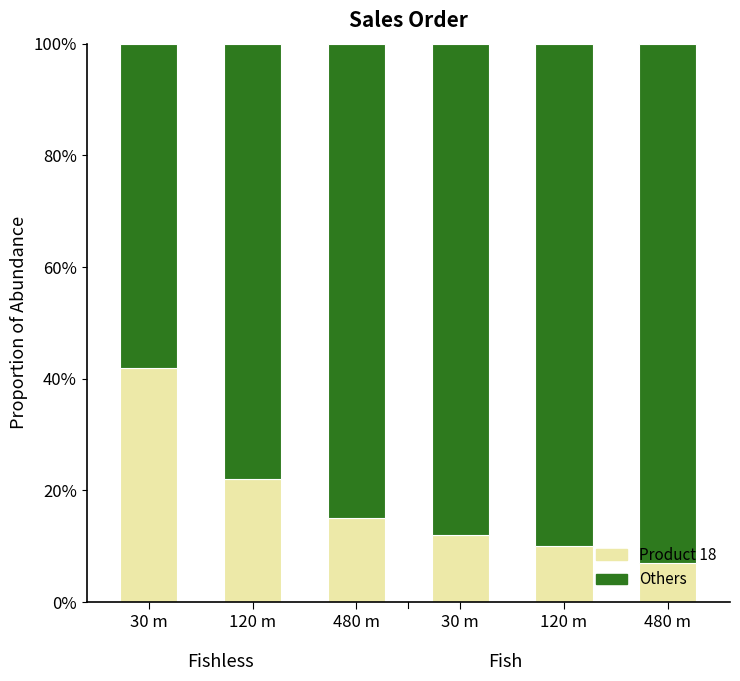

Are the bars grouped side by side (vs. stacked)?

No